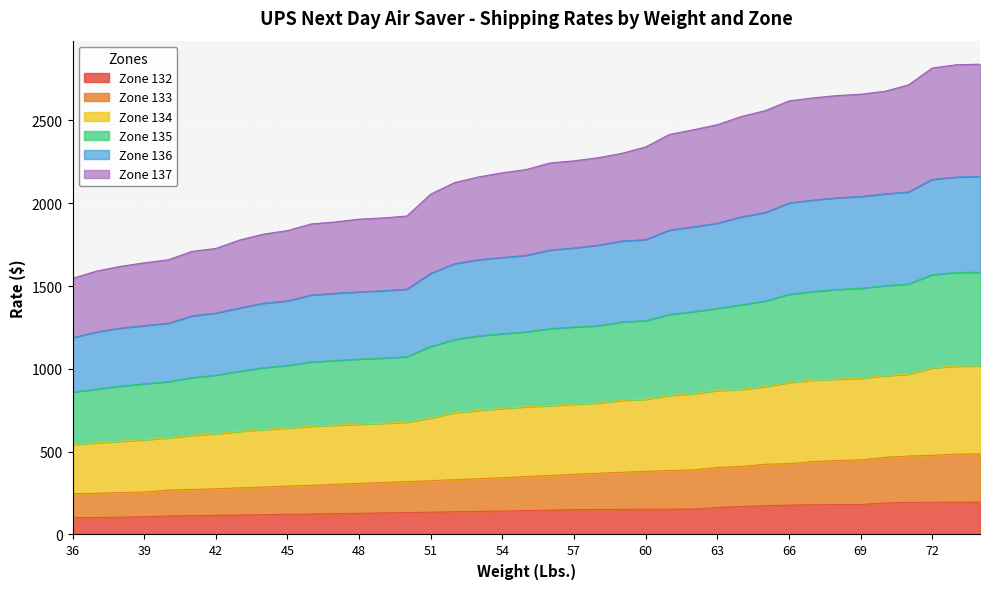

What is the maximum value for Zone 132?

195.7